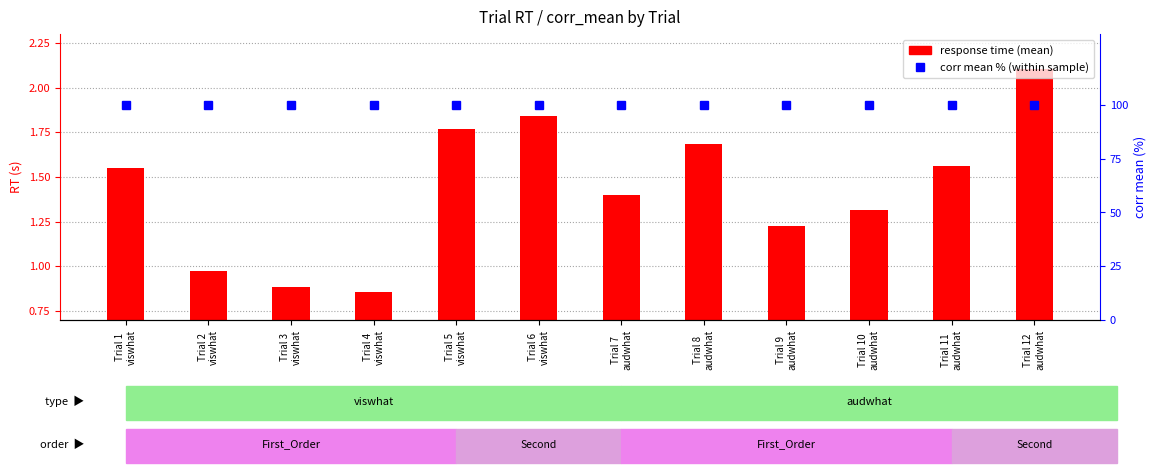

Are the bars horizontal?

No